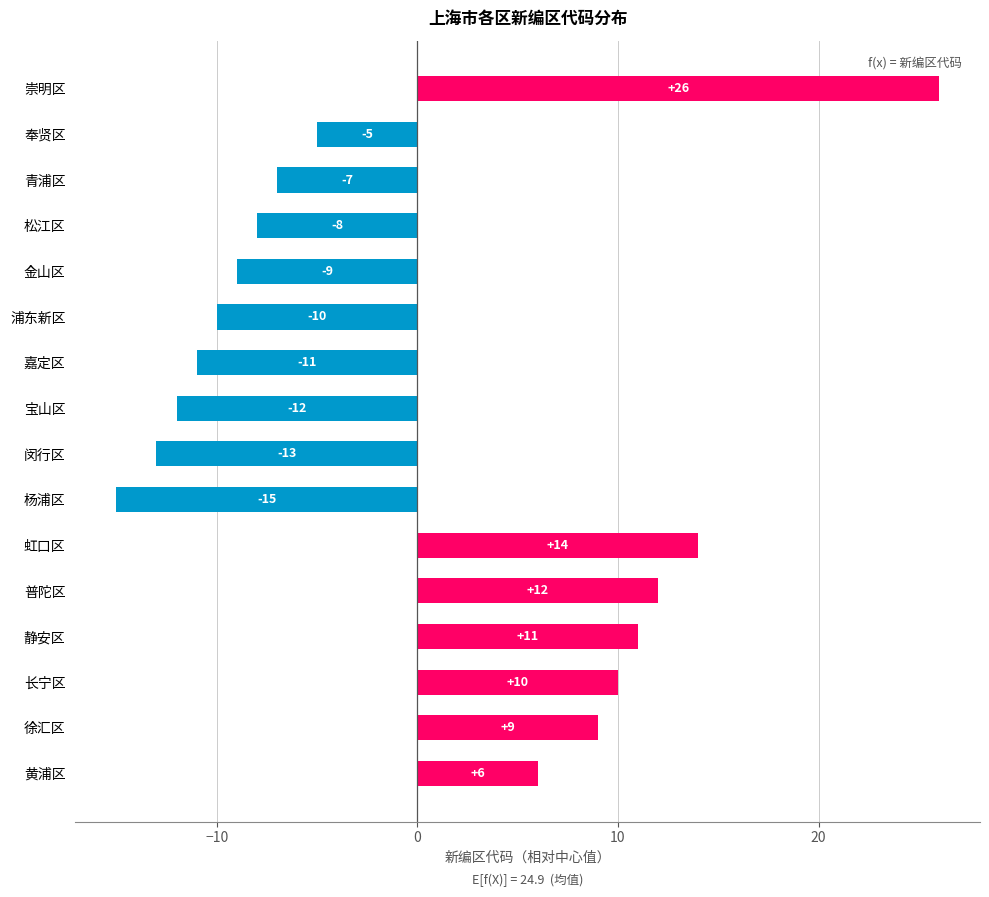

What is the change in value from 长宁区 to 浦东新区?

-20